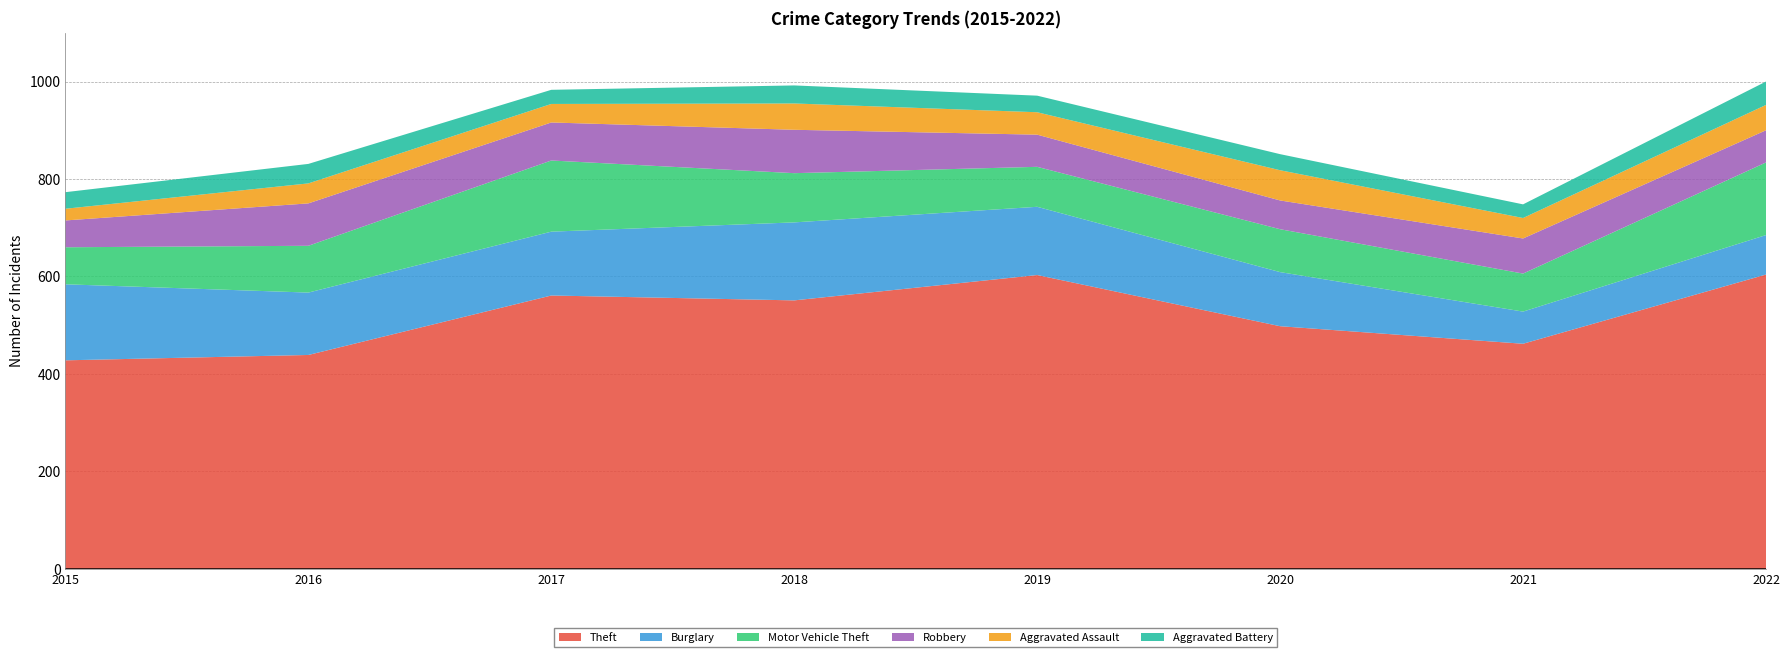

In Aggravated Assault, how many points are lower than both neighbors (excluding endpoints)?

3